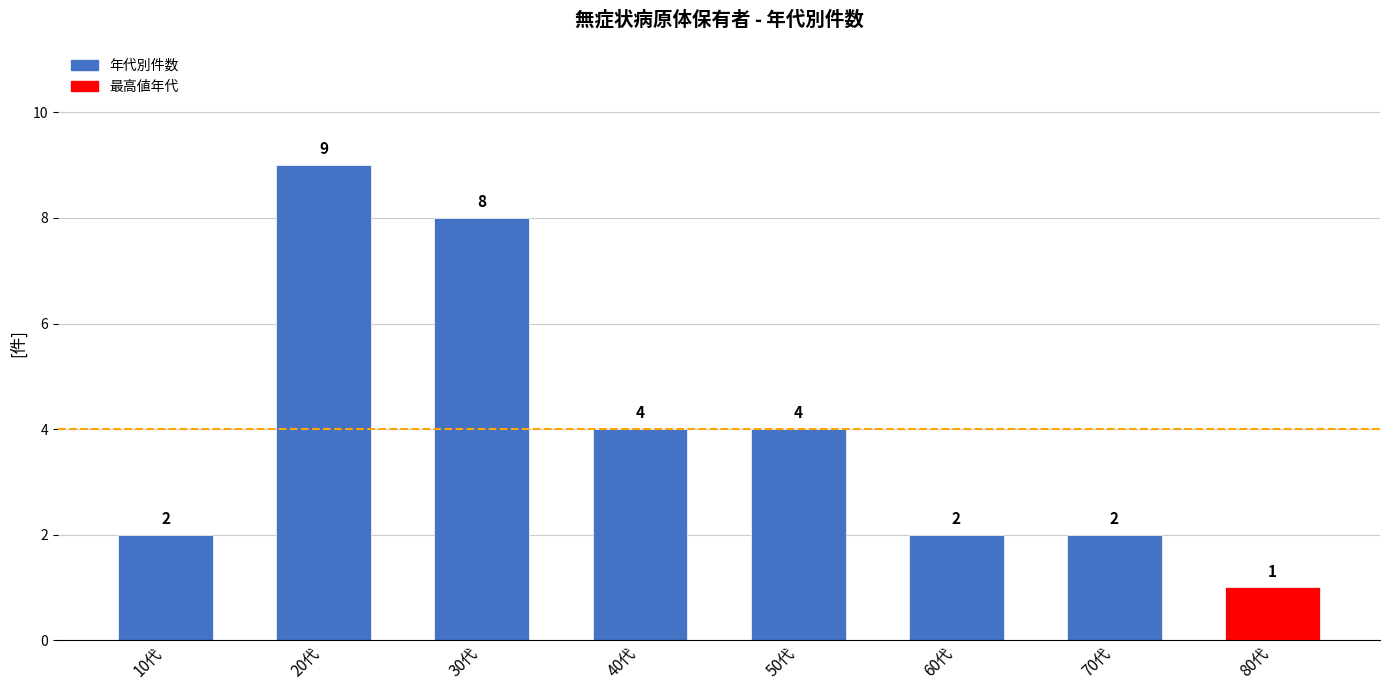

What is the minimum value shown in the chart?

1